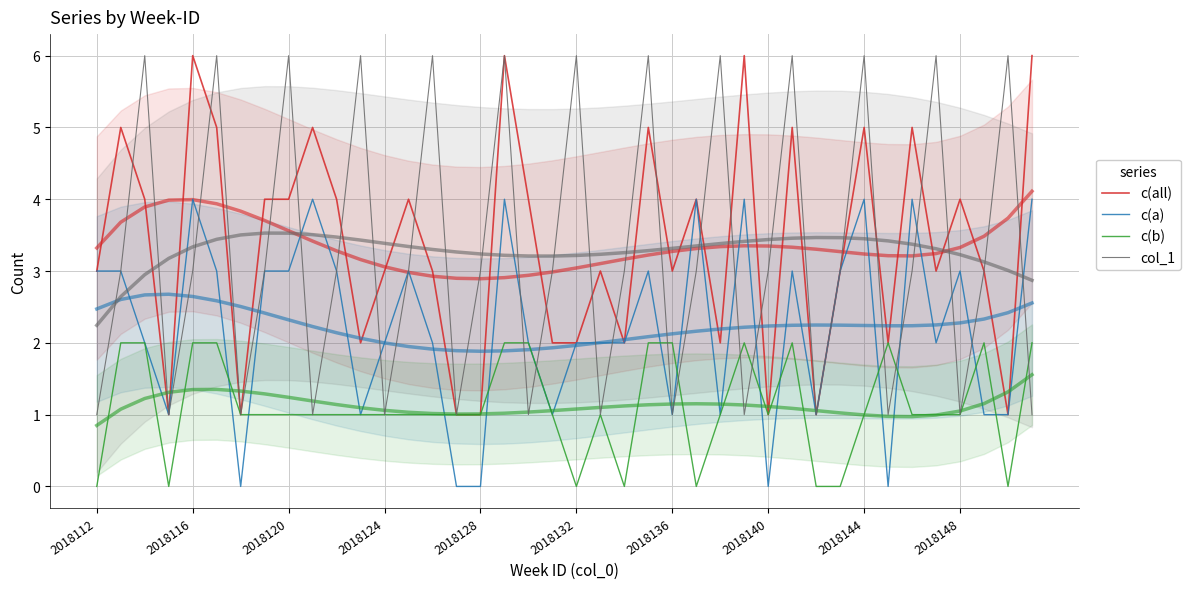

Between 18 and 24, which series saw the biggest shift?

c(all)